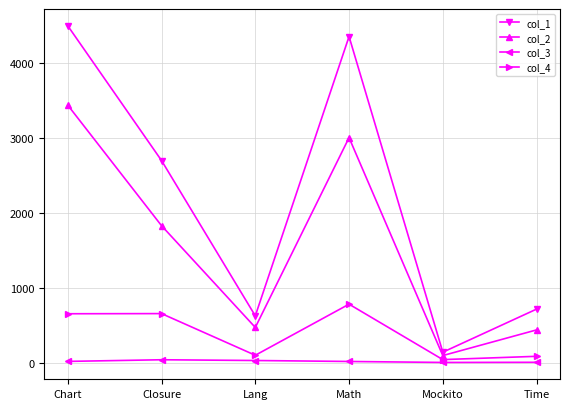

How many interior local valleys does the col_2 series have?

2